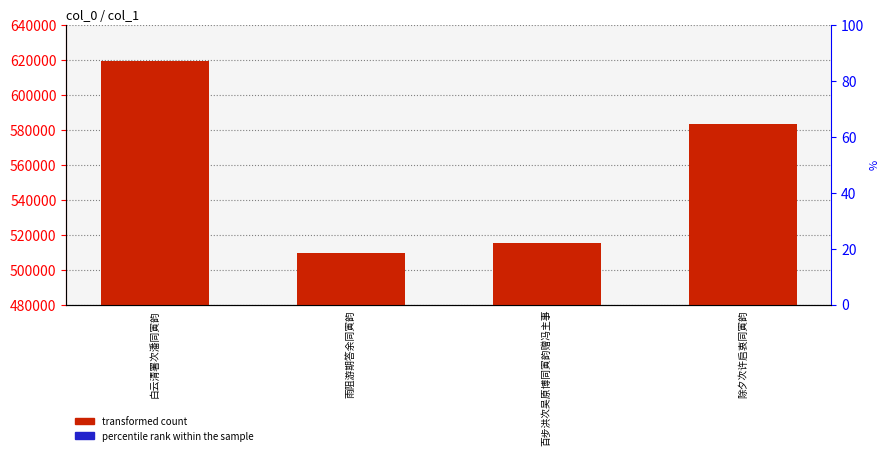

What is the sum of all transformed count values?

2227655.0